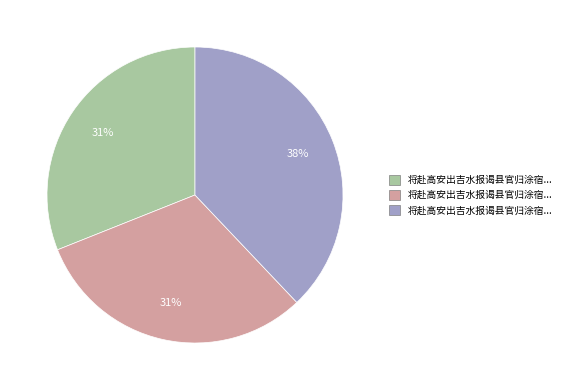

To the nearest percent, what is the difference between the largest and smallest slice percentages?

7%